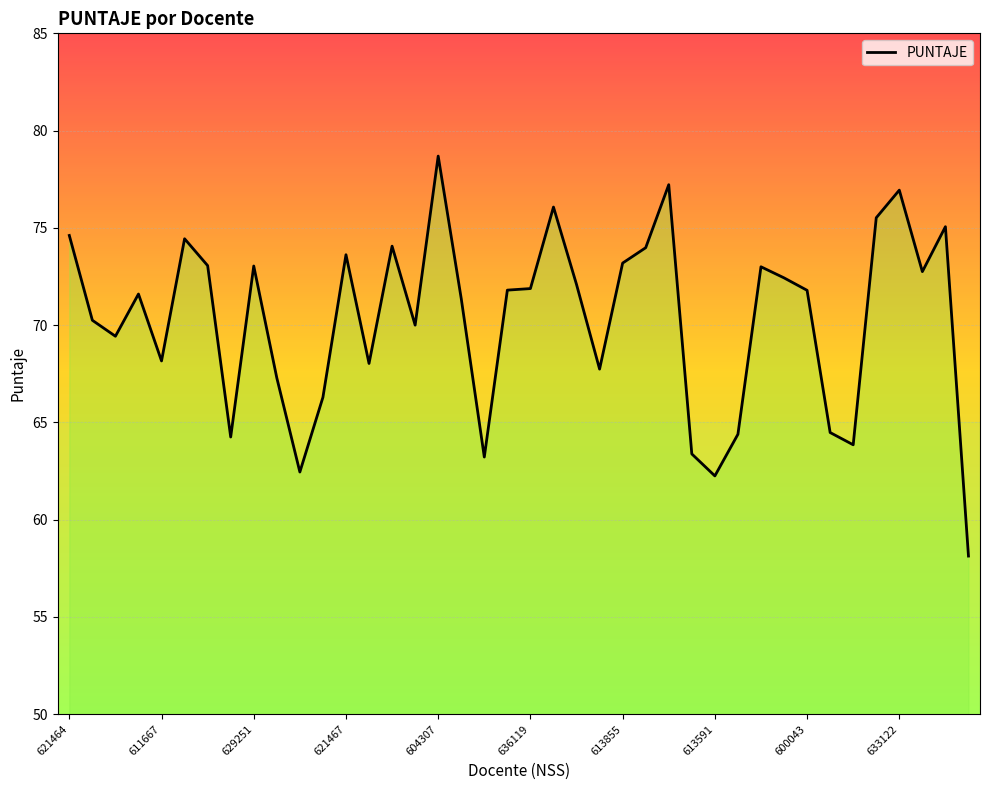

What is the difference between the maximum and minimum values?

20.6